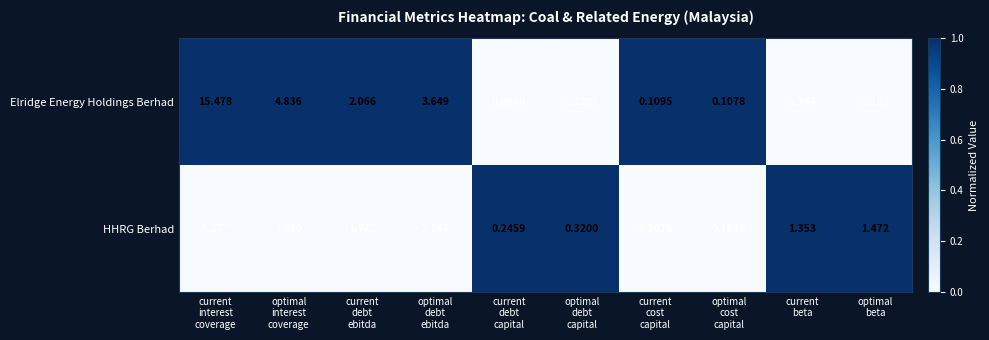

List the series in order of their peak value, lowest first.

HHRG Berhad, Elridge Energy Holdings Berhad